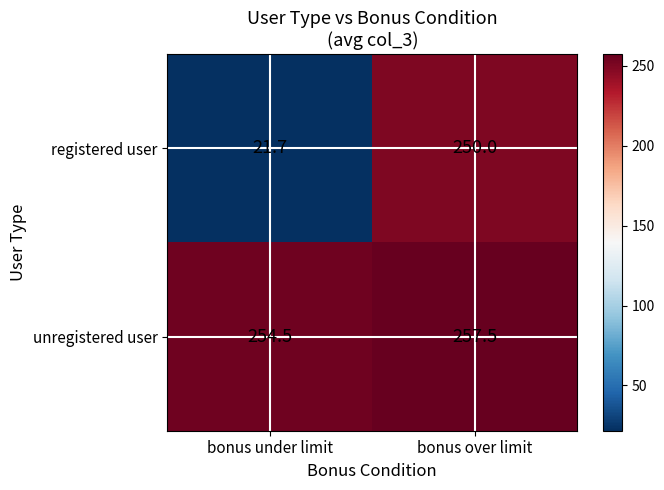

Count the number of data series in this chart.

2